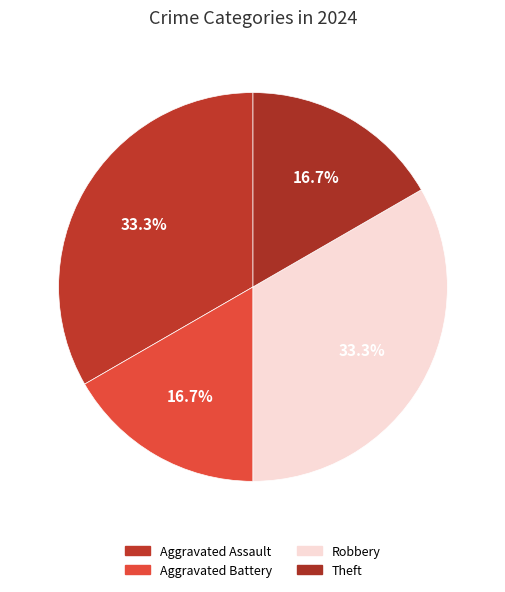

Which slice is the largest?

Aggravated Assault